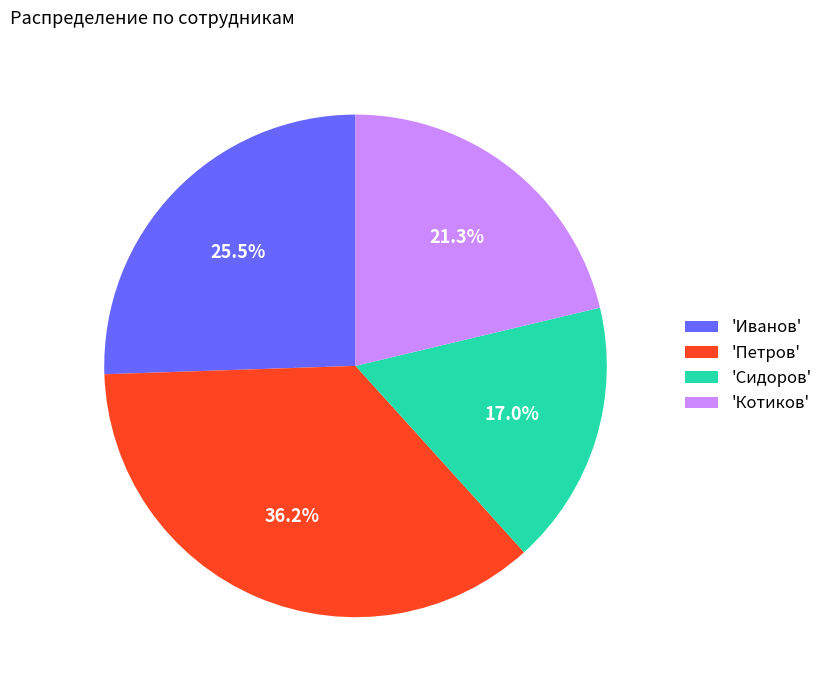

What percentage do 'Сидоров' and 'Петров' together represent?

53.2%